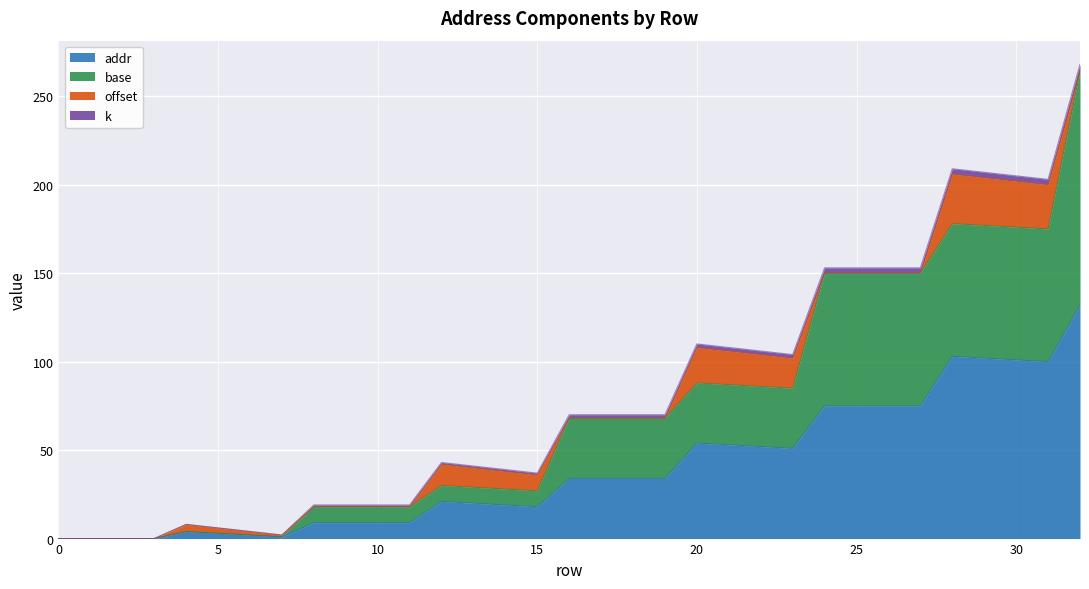

Between 7 and 11, which is larger?

11